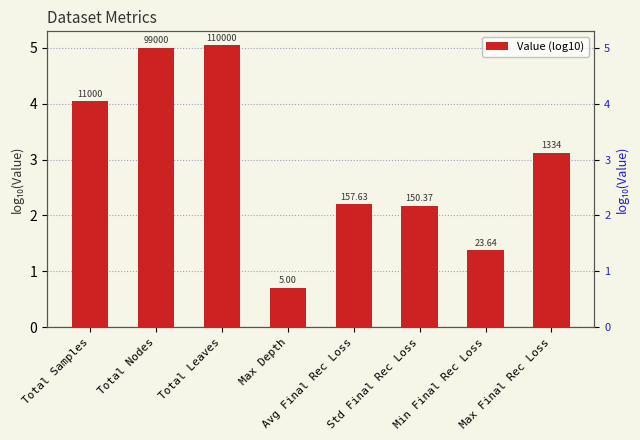

True or false: the data shows 3.6 at Std Final Rec Loss.

False